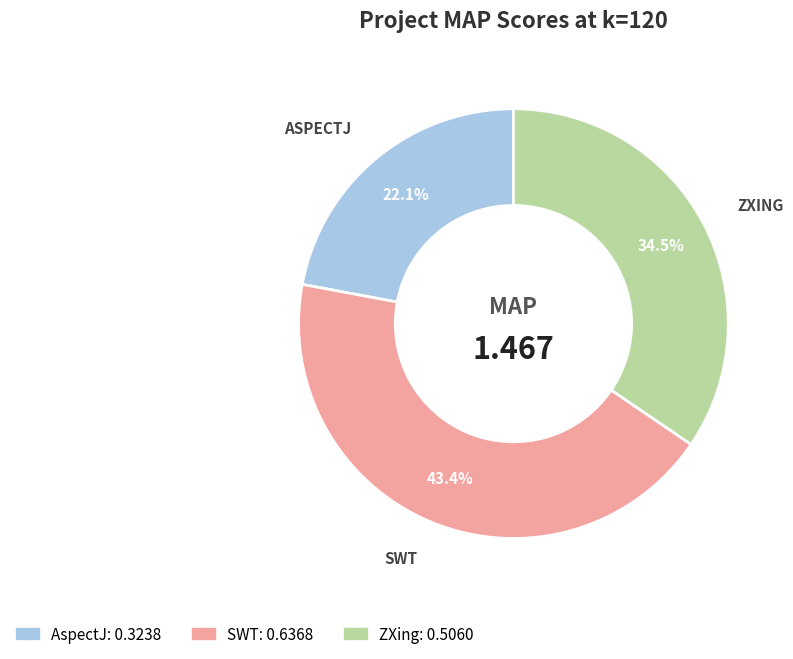

Is there a majority slice in this chart?

No